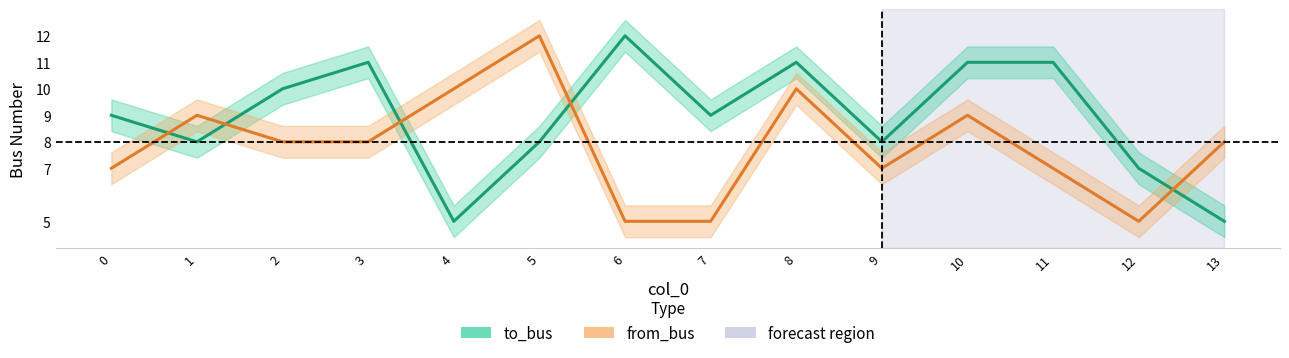

In to_bus, how many points are lower than both neighbors (excluding endpoints)?

4